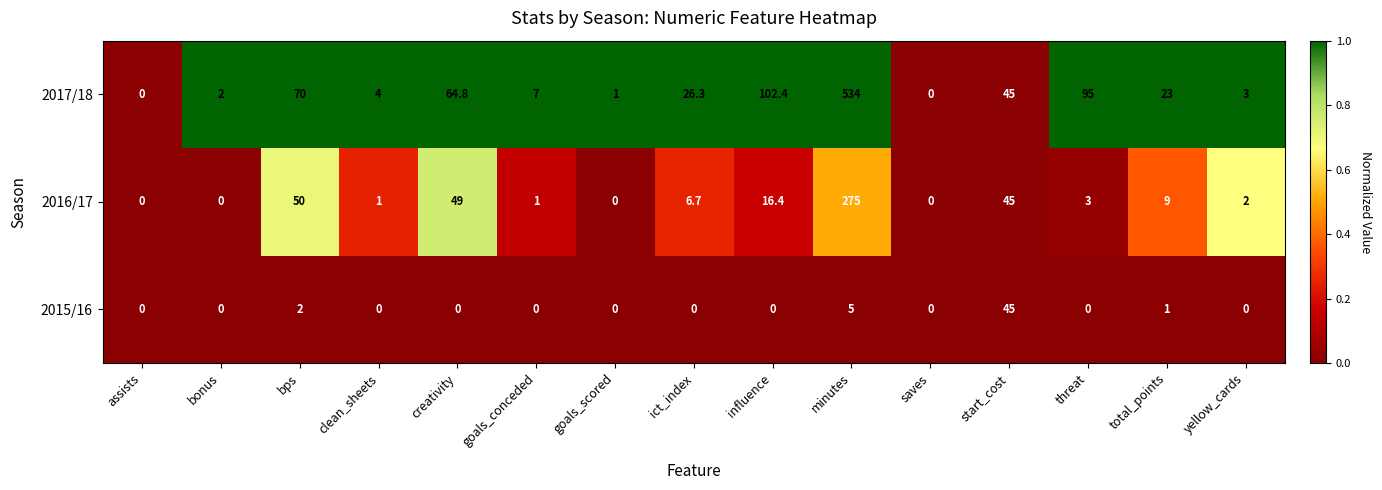

Which series has the largest total across all categories?

2017/18